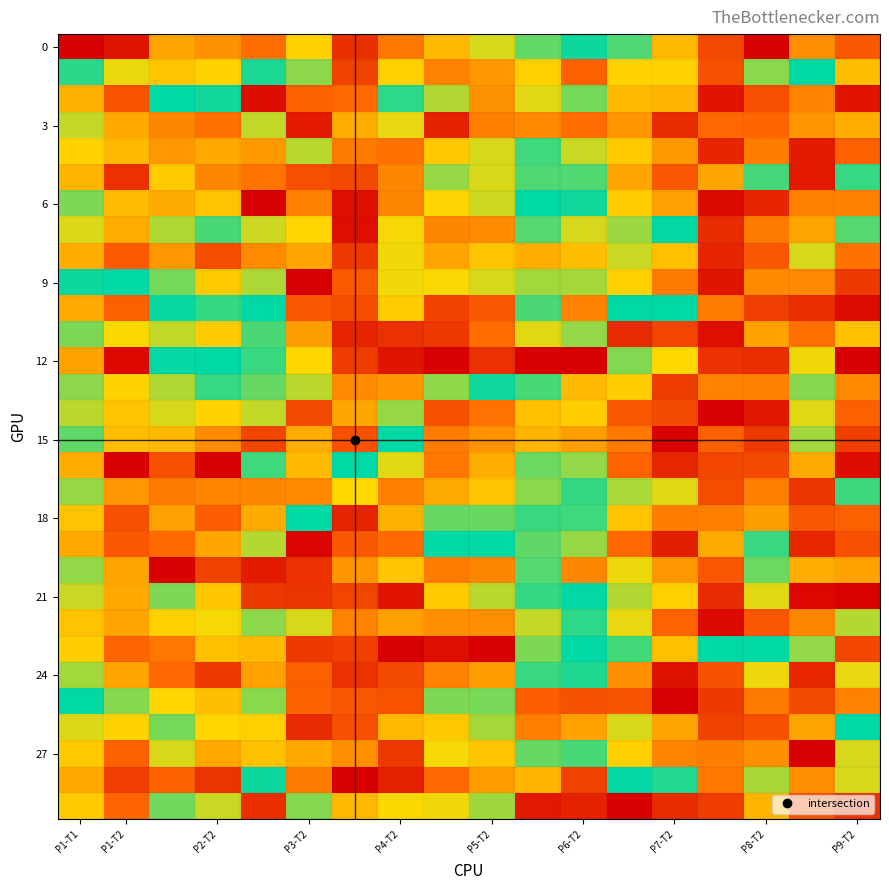

Count the number of data series in this chart.

30